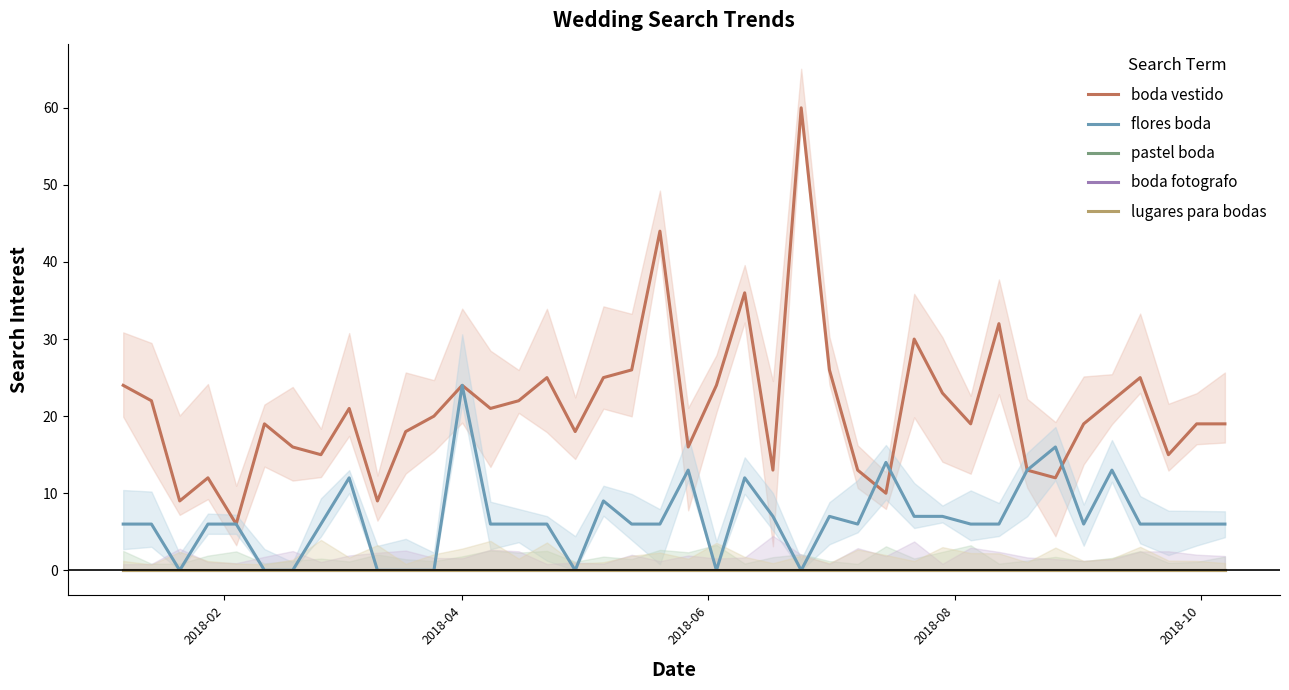

Reading left to right, list all the values displayed in this chart.

boda vestido: 24	22	9	12	6	19	16	15	21	9	18	20	24	21	22	25	18	25	26	44	16	24	36	13	60	26	13	10	30	23	19	32	13	12	19	22	25	15	19	19
flores boda: 6	6	0	6	6	0	0	6	12	0	0	0	24	6	6	6	0	9	6	6	13	0	12	7	0	7	6	14	7	7	6	6	13	16	6	13	6	6	6	6
pastel boda: 0	0	0	0	0	0	0	0	0	0	0	0	0	0	0	0	0	0	0	0	0	0	0	0	0	0	0	0	0	0	0	0	0	0	0	0	0	0	0	0
boda fotografo: 0	0	0	0	0	0	0	0	0	0	0	0	0	0	0	0	0	0	0	0	0	0	0	0	0	0	0	0	0	0	0	0	0	0	0	0	0	0	0	0
lugares para bodas: 0	0	0	0	0	0	0	0	0	0	0	0	0	0	0	0	0	0	0	0	0	0	0	0	0	0	0	0	0	0	0	0	0	0	0	0	0	0	0	0